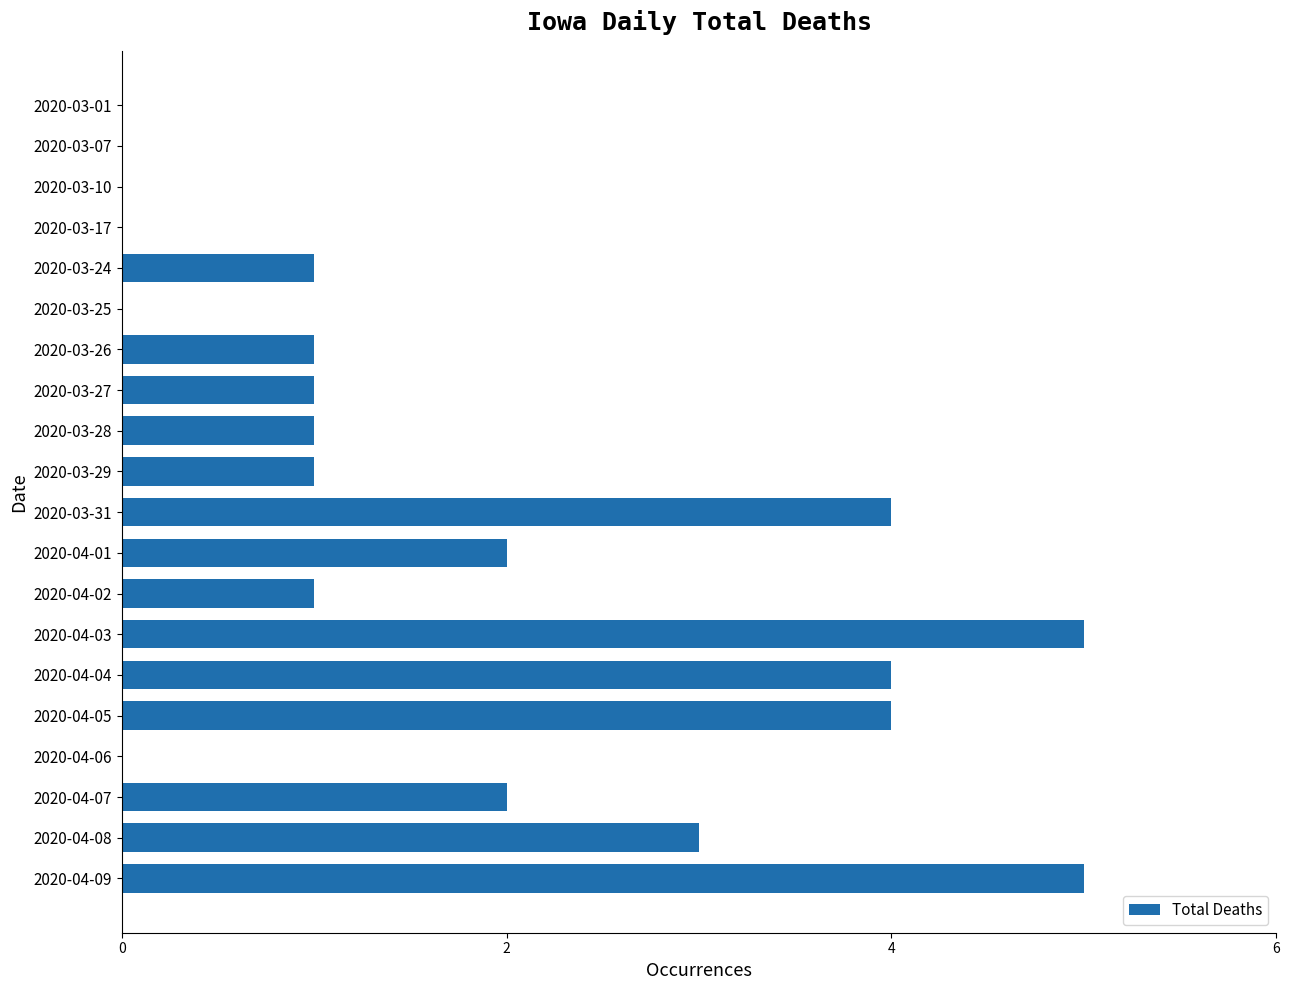

What is the ratio of the value at 2020-03-24 to the value at 2020-04-08?

0.3